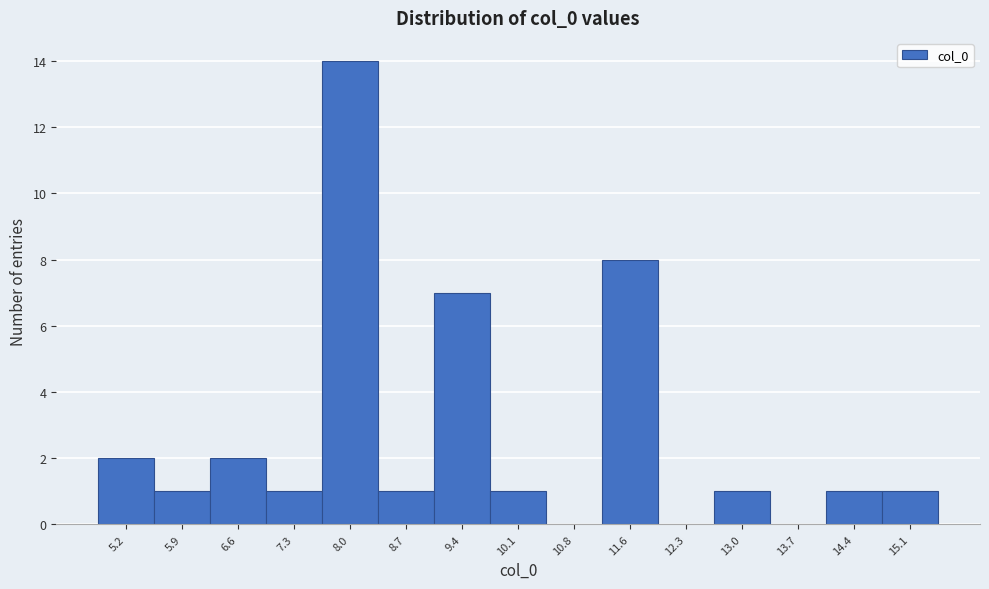

Reading right to left, extract all data points from this chart.

15.1=1	14.4=1	13.7=0	13.0=1	12.3=0	11.6=8	10.8=0	10.1=1	9.4=7	8.7=1	8.0=14	7.3=1	6.6=2	5.9=1	5.2=2